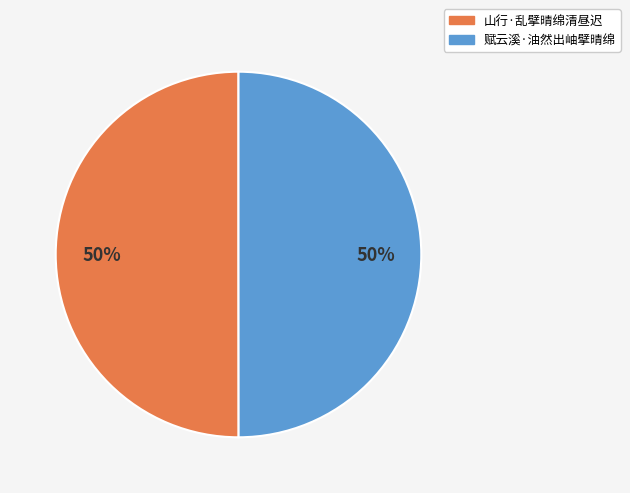

What percentage is the 山行·乱擘晴绵清昼迟 slice, to the nearest percent?

50%